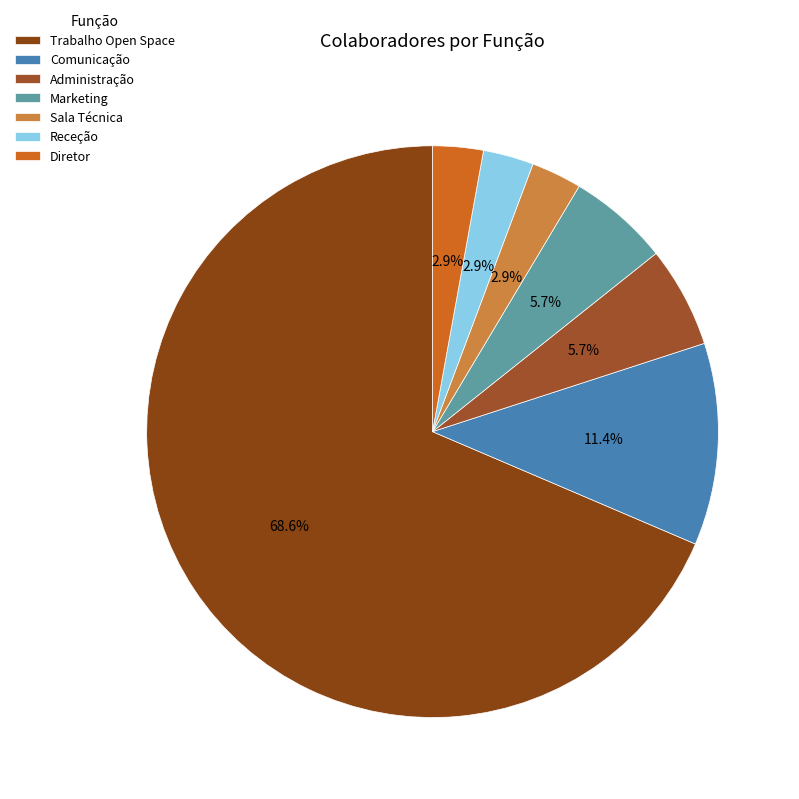

What percentage is the Administração slice, to the nearest percent?

6%